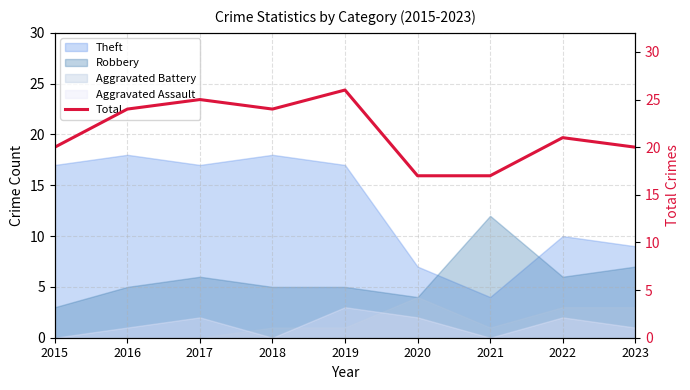

What is the change in value from 2015 to 2021?

-3